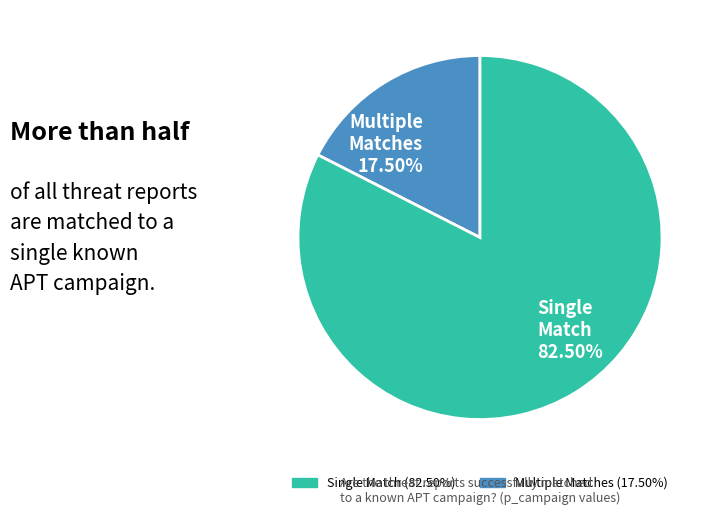

Count the number of slices in the pie.

2